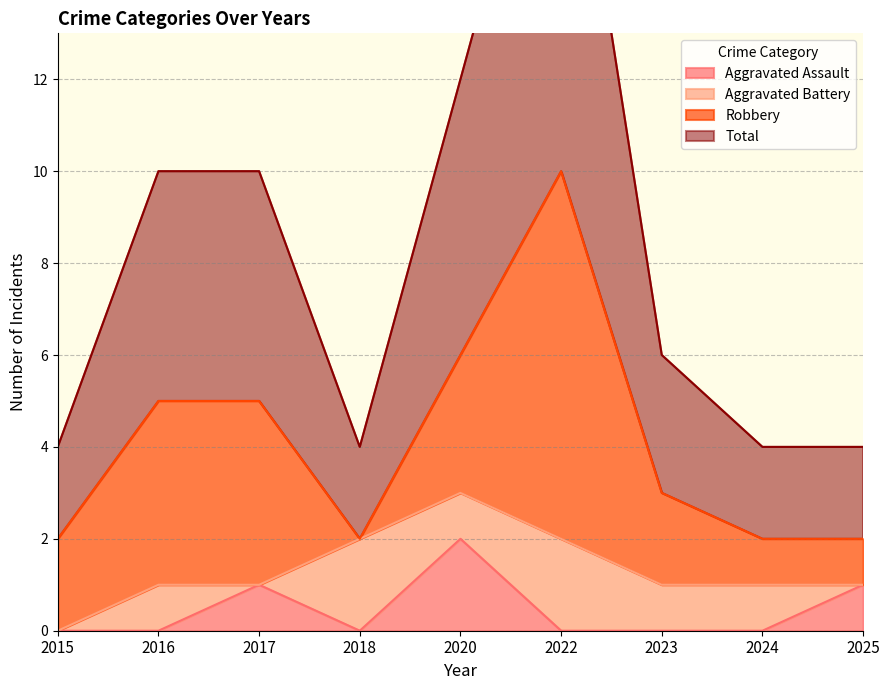

Is it true that Aggravated Assault equals 1 at 2025?

True